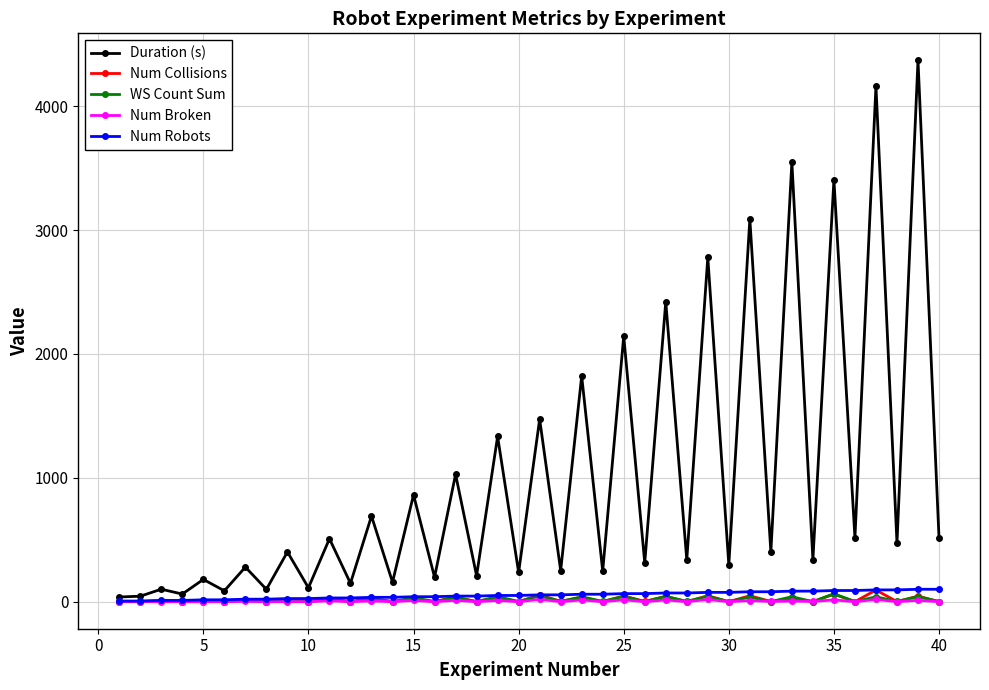

What are all the series names shown in the legend?

Duration (s), Num Collisions, WS Count Sum, Num Broken, Num Robots